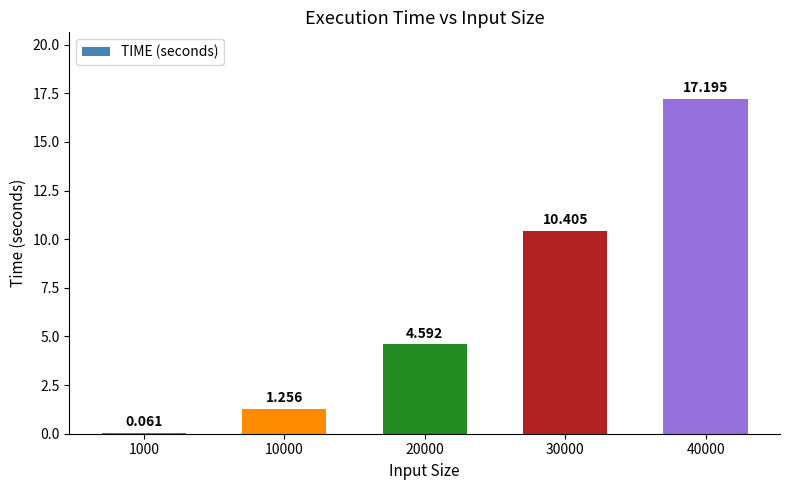

How many distinct data groups are displayed?

1